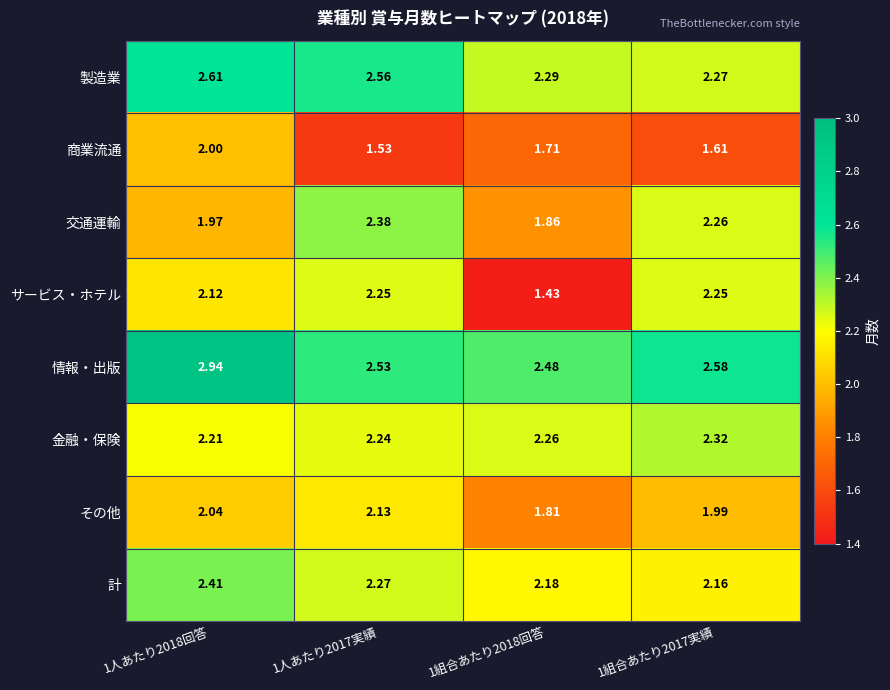

How many categories are shown in the chart?

4